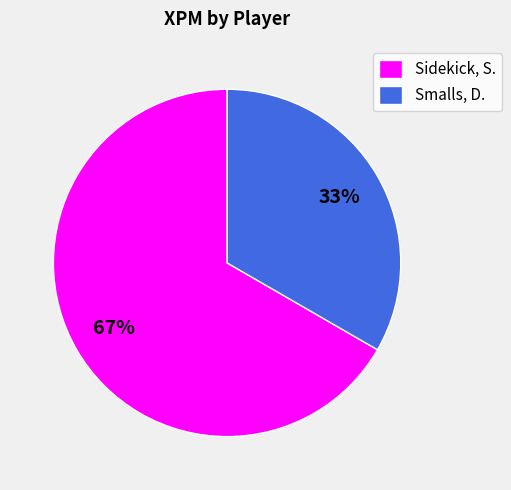

The Smalls, D. slice represents 33% of the pie. True or false?

True